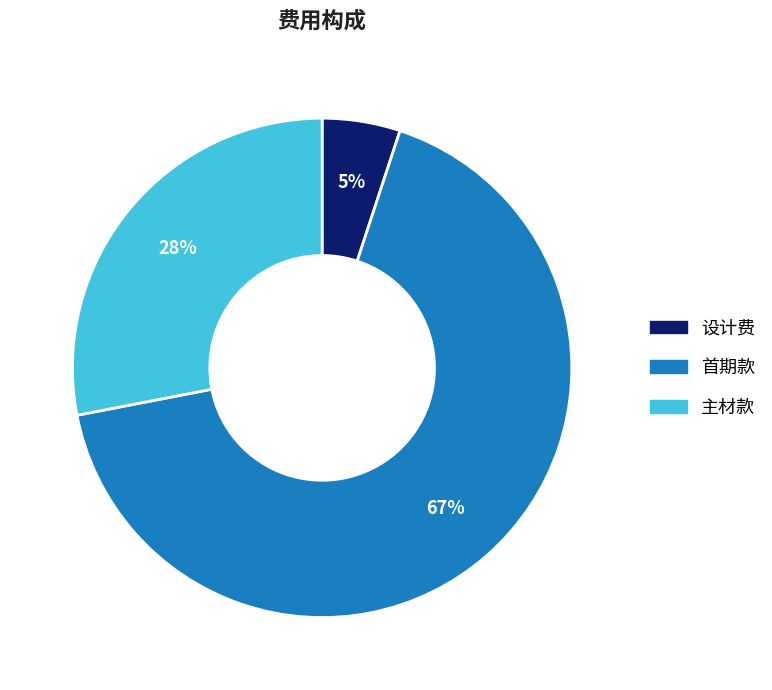

To the nearest percent, what percentage of the pie is 设计费?

5%